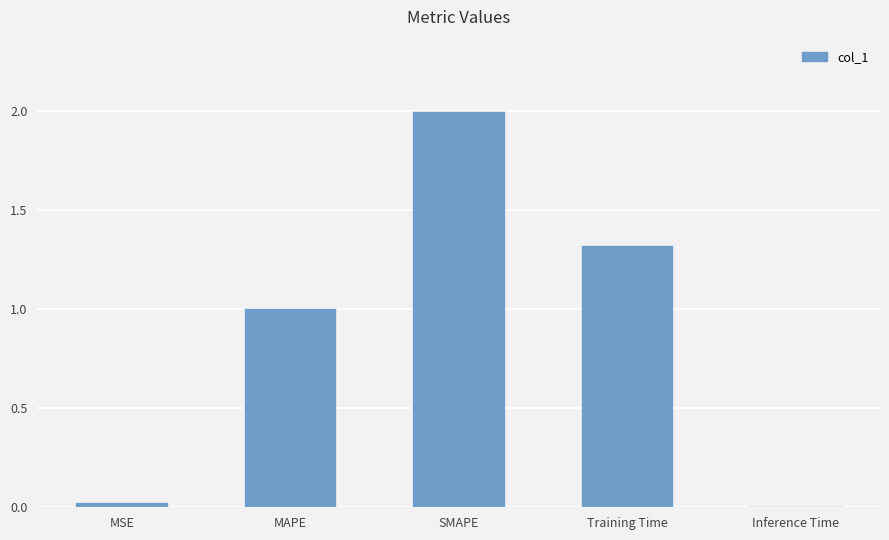

What is the average value?

0.9